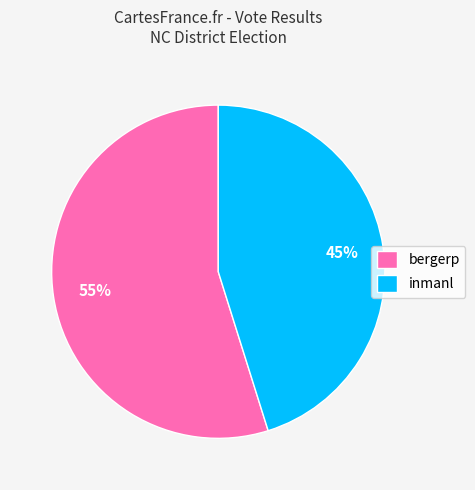

Which category has the smallest portion of the pie?

inmanl